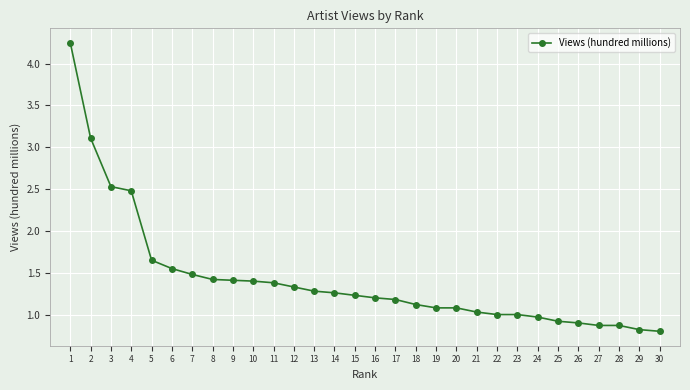

What is the value of the 23rd point from the left?

1.0